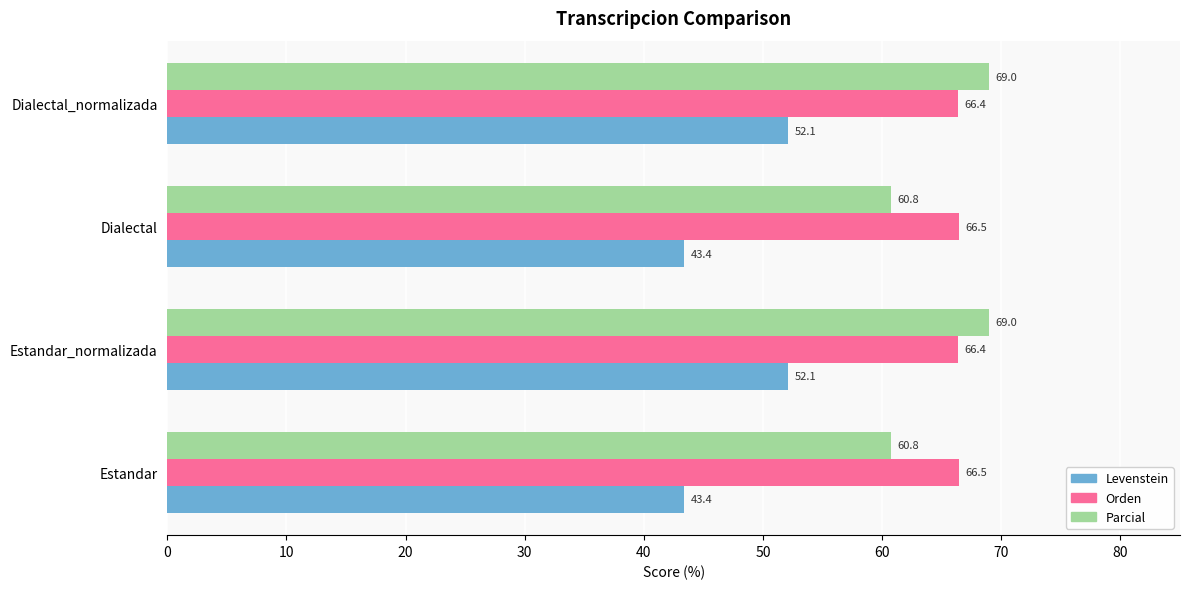

True or false: Levenstein has a value of 61.6 at Dialectal.

False